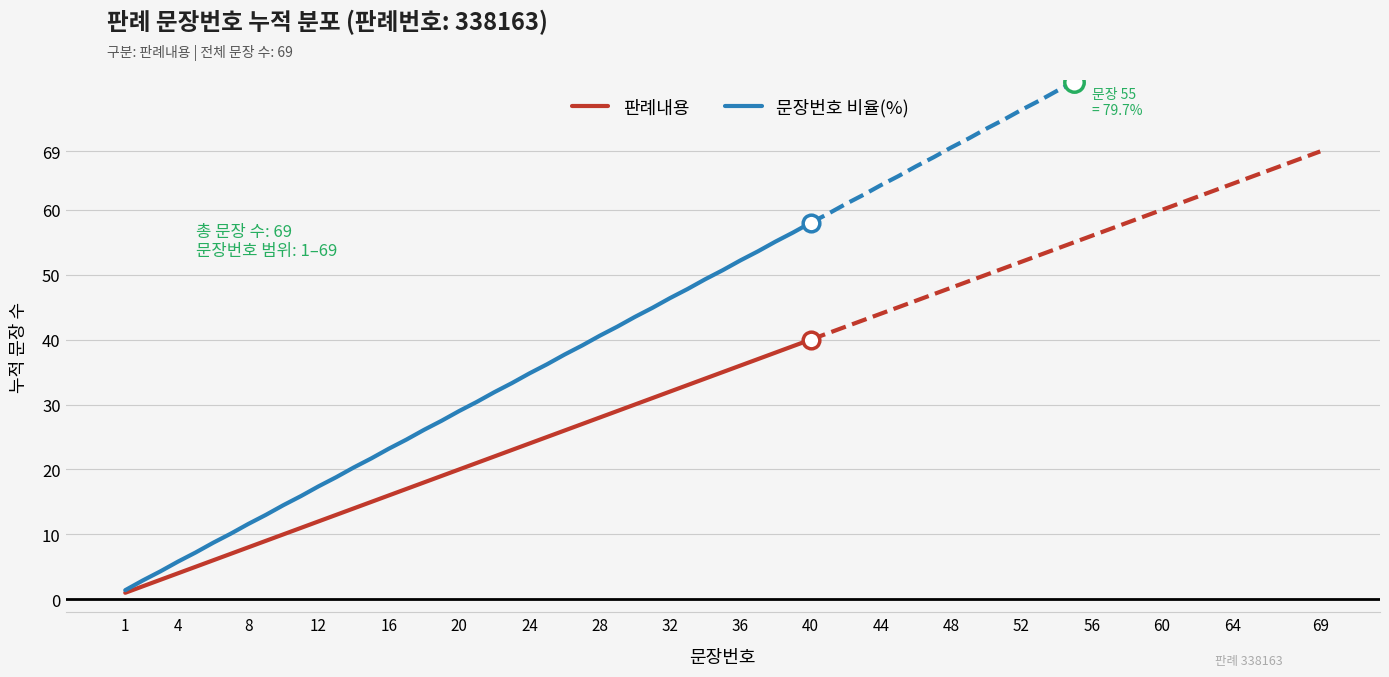

Does the chart have visible grid lines?

Yes